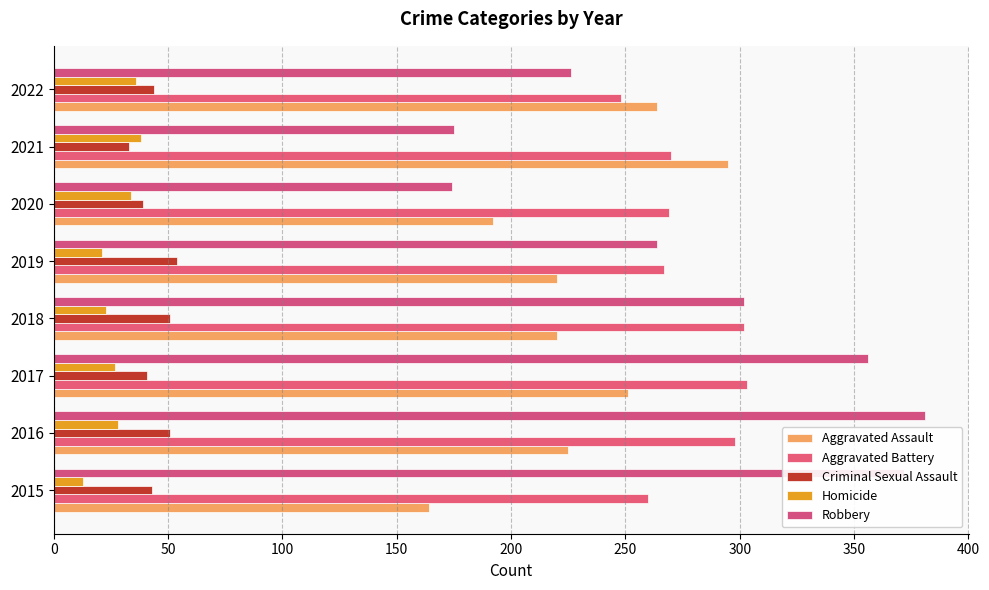

Count the number of data series in this chart.

5